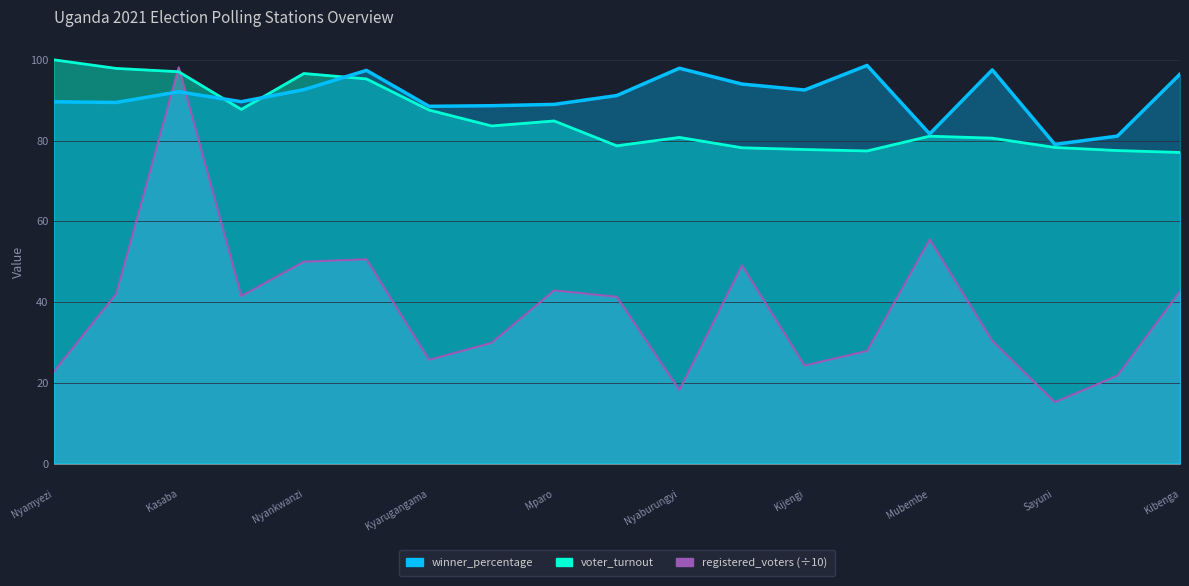

Rank the series by their maximum value, from highest to lowest.

voter_turnout, winner_percentage, registered_voters